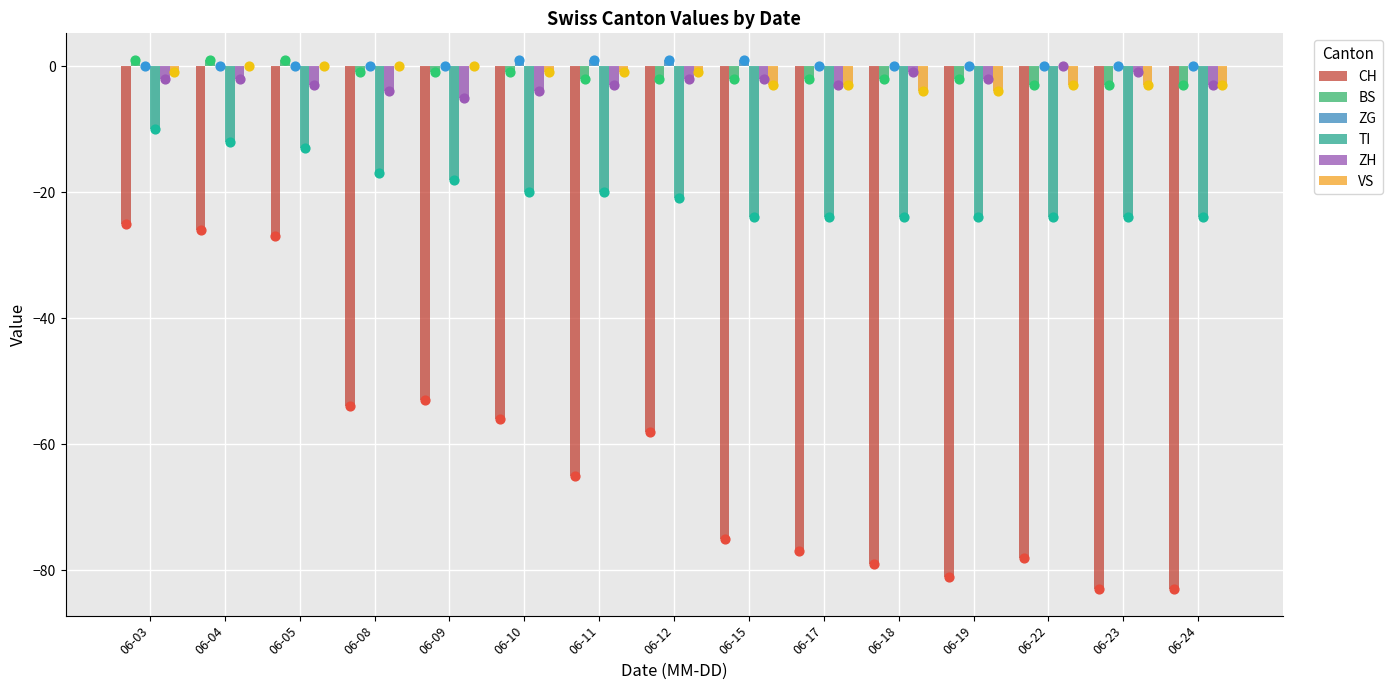

Which series contains the lowest Y value?

CH